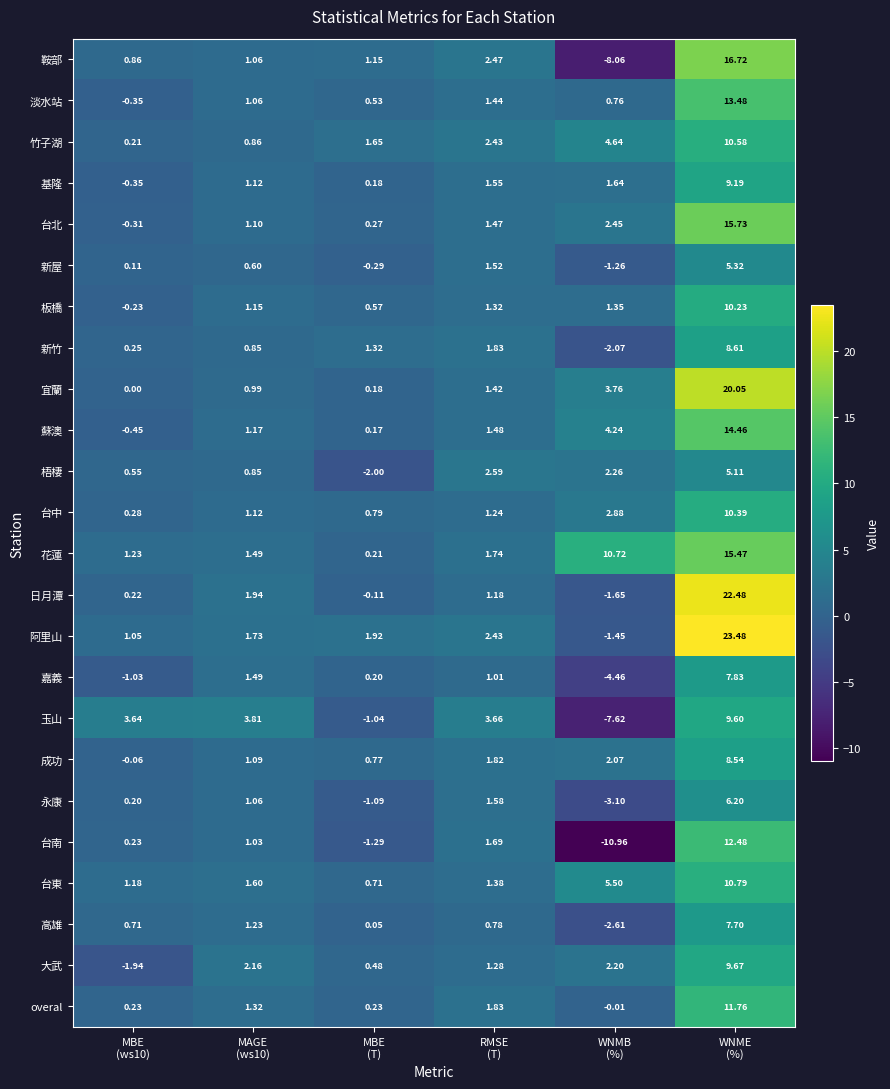

At how many categories does at least one series exceed 19?

1